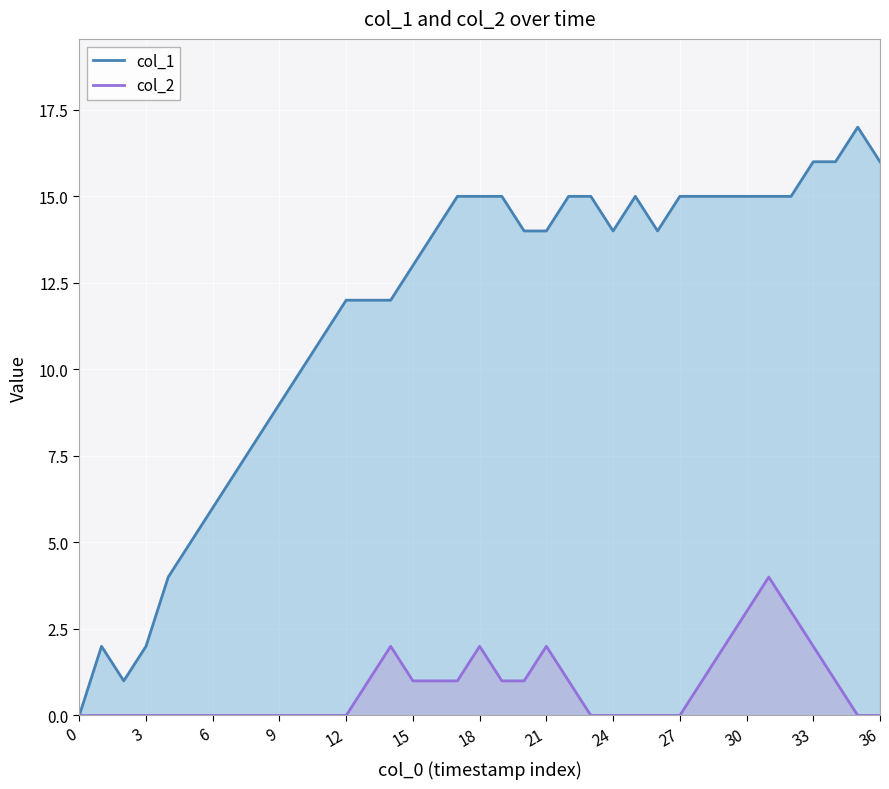

Between 14 and 19, which series saw the biggest shift?

col_1